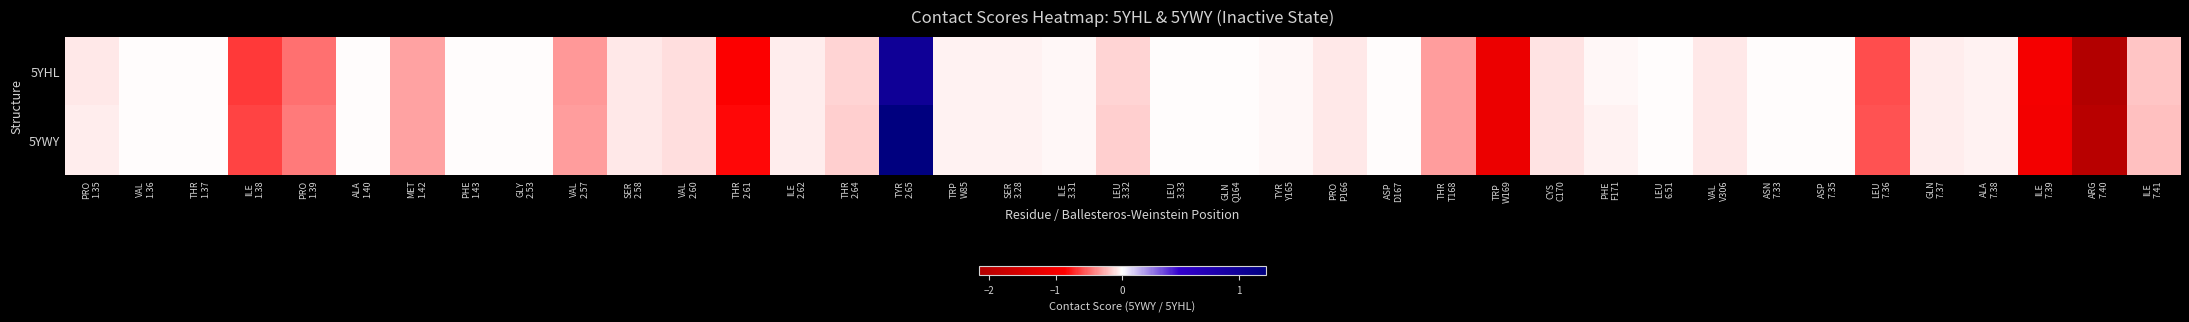

Reading left to right, list all the values displayed in this chart.

5YHL: PRO
1.35=-0.1	VAL
1.36=-0.0	THR
1.37=-0.0	ILE
1.38=-0.7	PRO
1.39=-0.5	ALA
1.40=-0.0	MET
1.42=-0.3	PHE
1.43=-0.0	GLY
2.53=-0.0	VAL
2.57=-0.3	SER
2.58=-0.1	VAL
2.60=-0.1	THR
2.61=-0.9	ILE
2.62=-0.1	THR
2.64=-0.1	TYR
2.65=1.0	TRP
W85=-0.0	SER
3.28=-0.0	ILE
3.31=-0.0	LEU
3.32=-0.1	LEU
3.33=-0.0	GLN
Q164=-0.0	TYR
Y165=-0.0	PRO
P166=-0.1	ASP
D167=-0.0	THR
T168=-0.3	TRP
W169=-1.2	CYS
C170=-0.1	PHE
F171=-0.0	LEU
6.51=-0.0	VAL
V306=-0.1	ASN
7.33=-0.0	ASP
7.35=-0.0	LEU
7.36=-0.6	GLN
7.37=-0.1	ALA
7.38=-0.0	ILE
7.39=-1.0	ARG
7.40=-2.1	ILE
7.41=-0.2
5YWY: PRO
1.35=-0.1	VAL
1.36=-0.0	THR
1.37=-0.0	ILE
1.38=-0.6	PRO
1.39=-0.4	ALA
1.40=-0.0	MET
1.42=-0.3	PHE
1.43=-0.0	GLY
2.53=-0.0	VAL
2.57=-0.3	SER
2.58=-0.1	VAL
2.60=-0.1	THR
2.61=-0.8	ILE
2.62=-0.1	THR
2.64=-0.2	TYR
2.65=1.2	TRP
W85=-0.0	SER
3.28=-0.0	ILE
3.31=-0.0	LEU
3.32=-0.2	LEU
3.33=-0.0	GLN
Q164=-0.0	TYR
Y165=-0.0	PRO
P166=-0.1	ASP
D167=-0.0	THR
T168=-0.3	TRP
W169=-1.2	CYS
C170=-0.1	PHE
F171=-0.0	LEU
6.51=-0.0	VAL
V306=-0.1	ASN
7.33=-0.0	ASP
7.35=-0.0	LEU
7.36=-0.6	GLN
7.37=-0.1	ALA
7.38=-0.0	ILE
7.39=-1.0	ARG
7.40=-2.0	ILE
7.41=-0.2